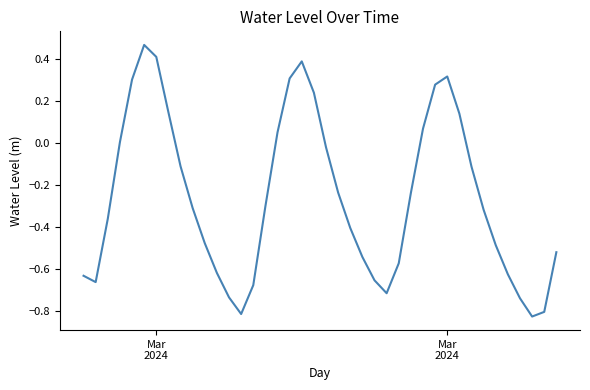

What is the difference between the maximum and minimum values?

1.3